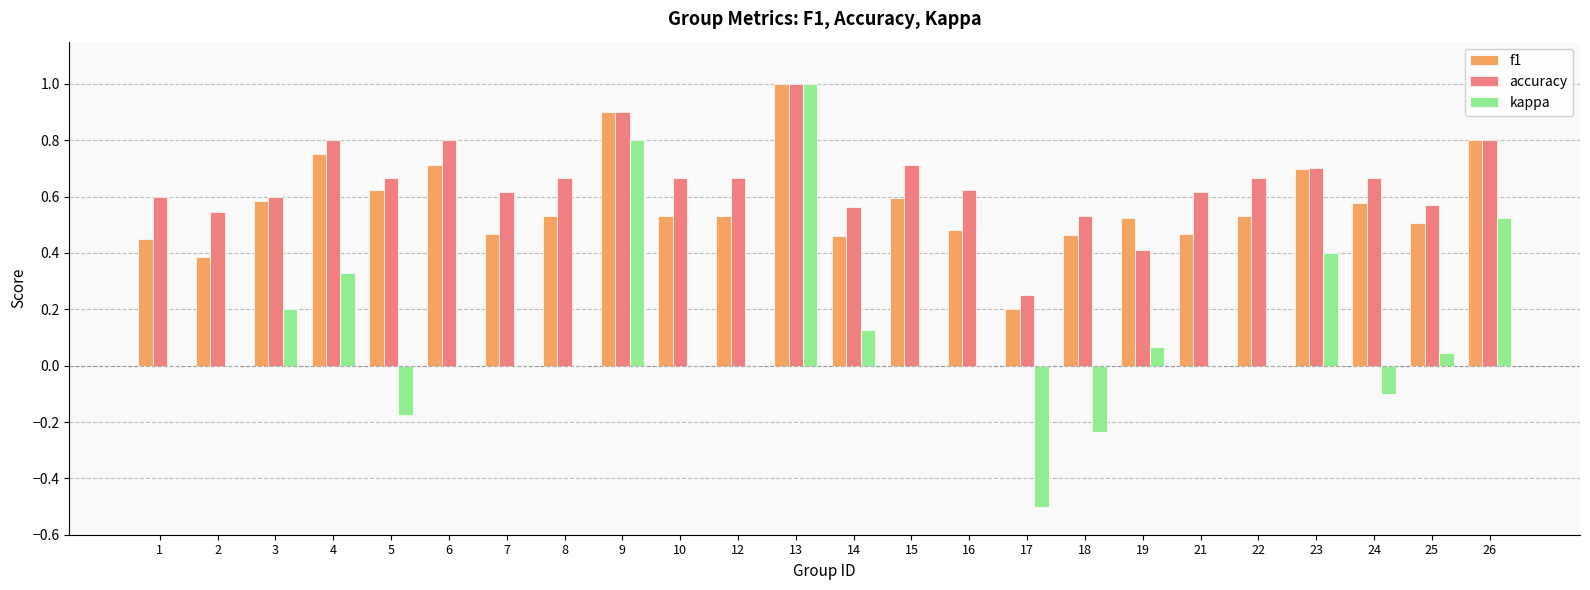

What is the maximum value shown in the chart?

1.0